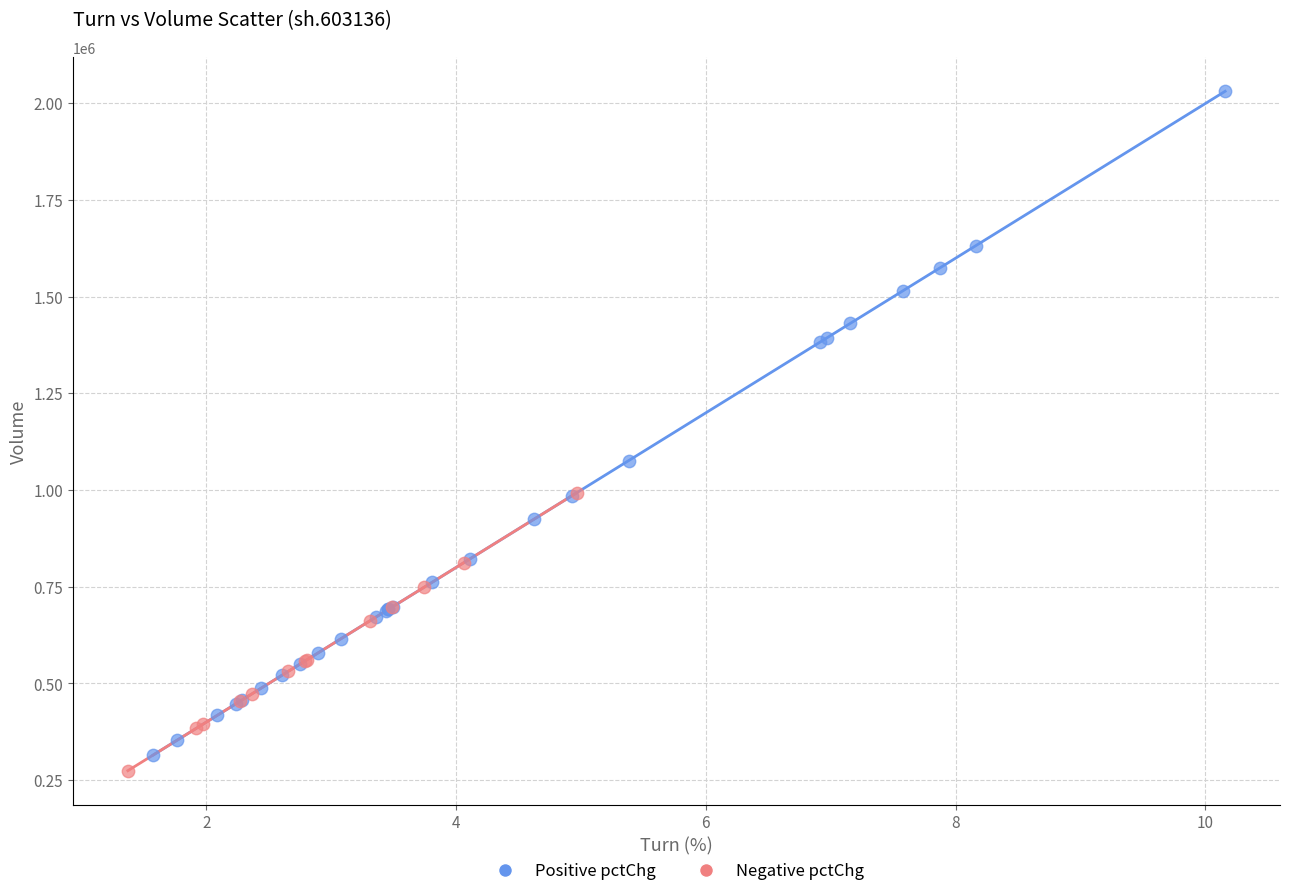

Which series contains the highest Y value?

Positive pctChg